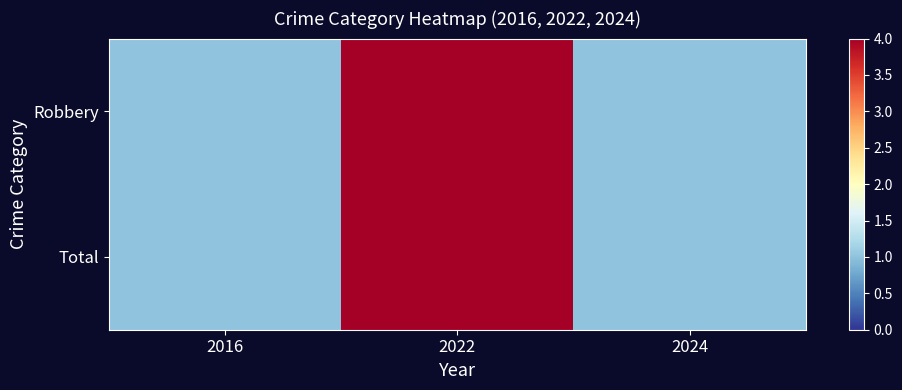

Which series has the largest total across all categories?

Robbery